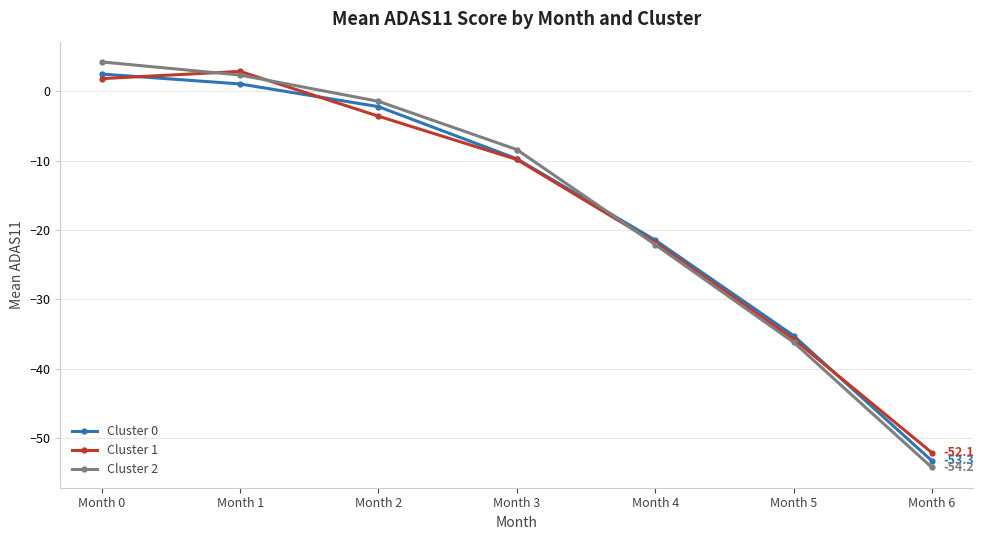

True or false: Cluster 1 has more than 0 points higher than both neighbors.

True